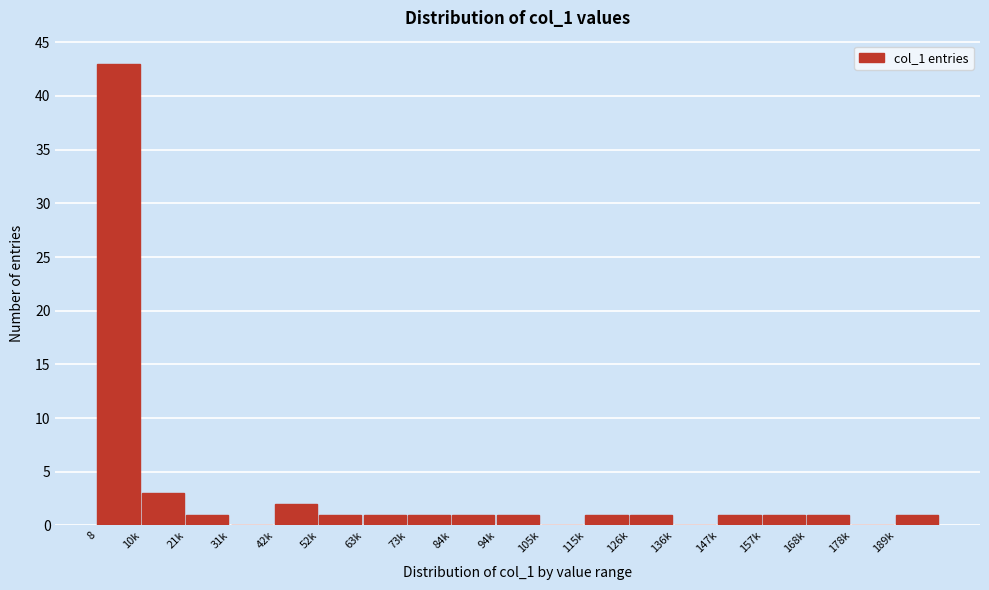

Reading left to right, list all the values displayed in this chart.

8=43	10k=3	21k=1	31k=0	42k=2	52k=1	63k=1	73k=1	84k=1	94k=1	105k=0	115k=1	126k=1	136k=0	147k=1	157k=1	168k=1	178k=0	189k=1